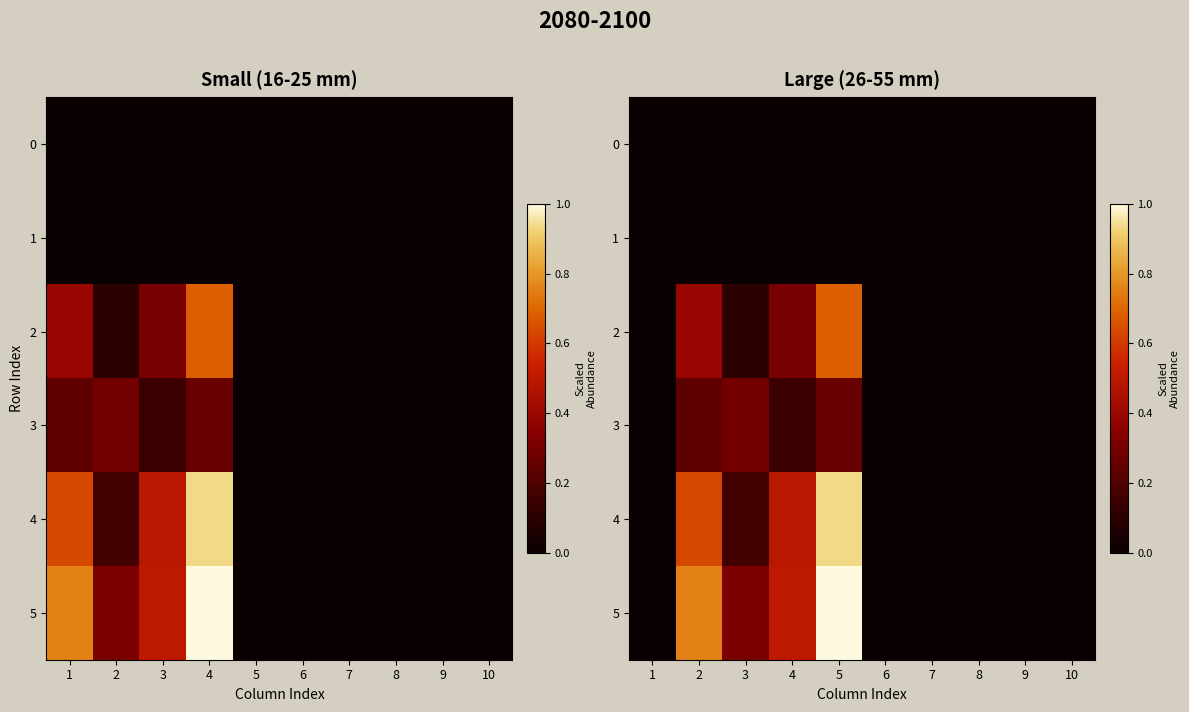

At which label does 4 reach its minimum?

1